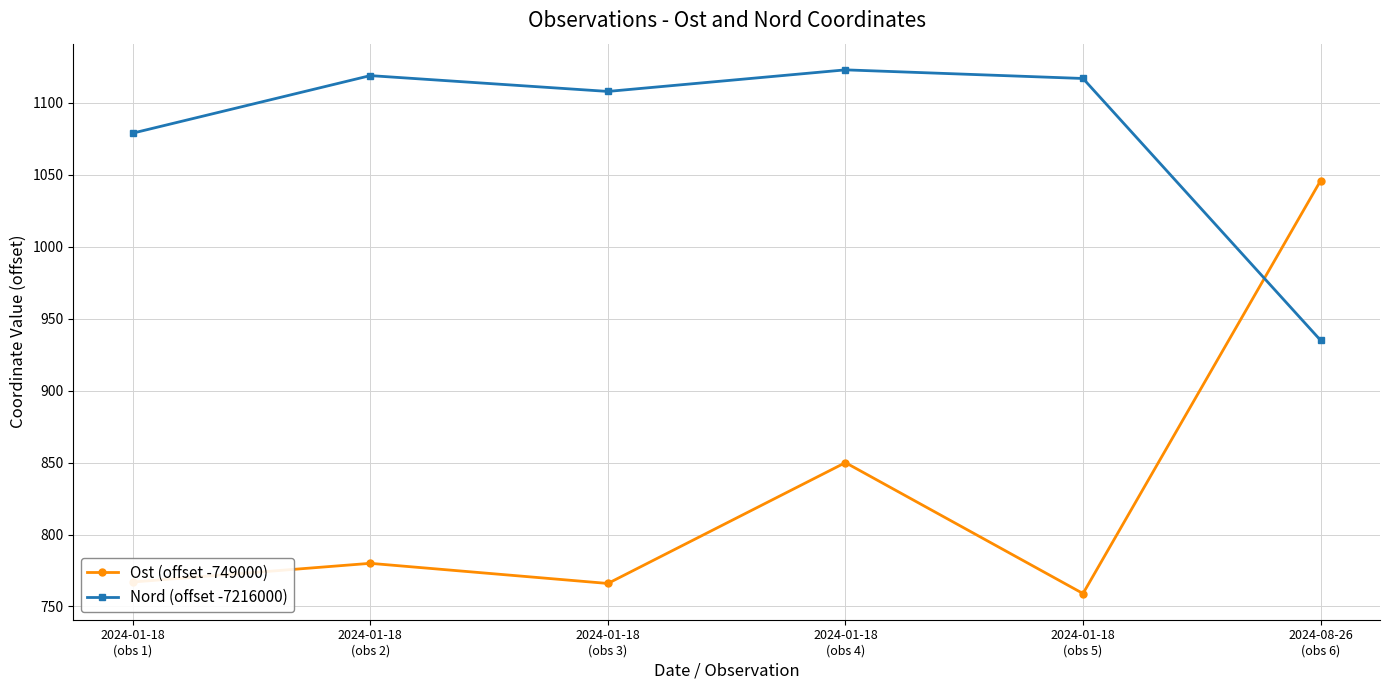

Rank the series by their maximum value, from highest to lowest.

Nord (offset -7216000), Ost (offset -749000)